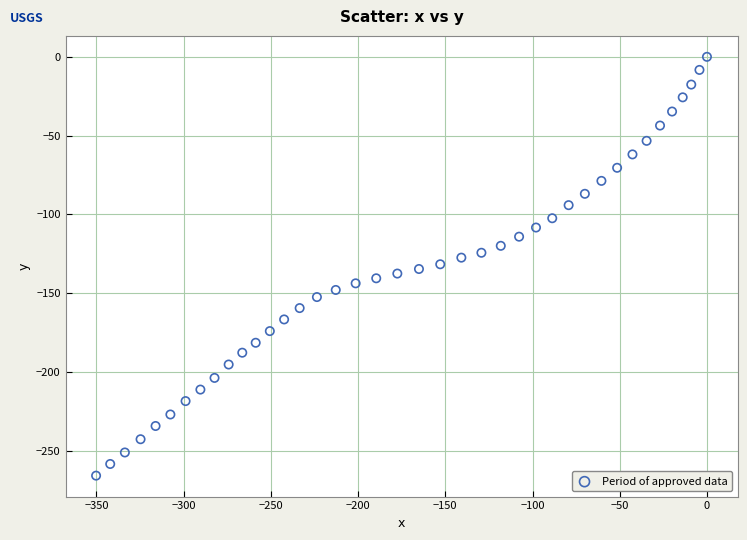

What is the range of X values (max minus min)?

350.2